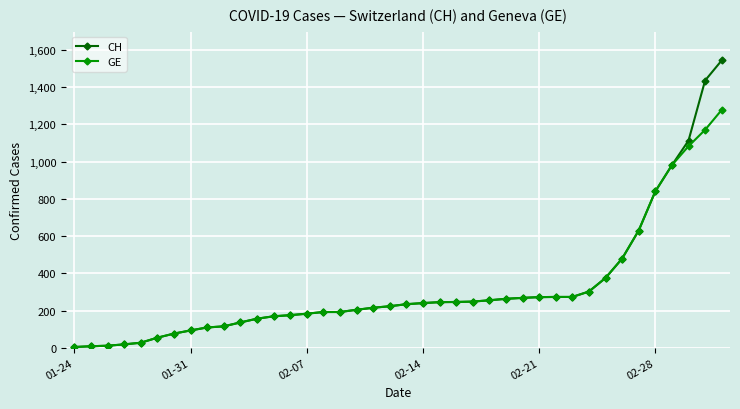

Rank the series by their maximum value, from lowest to highest.

GE, CH